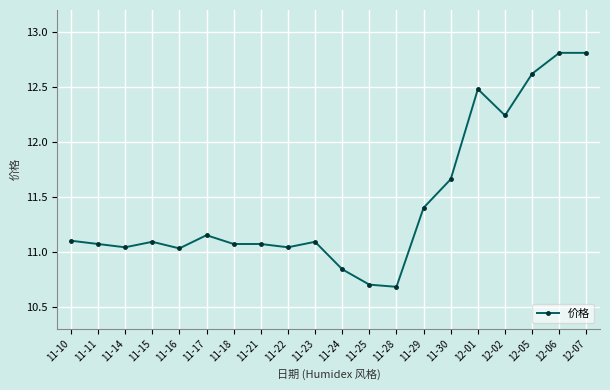

What is the label of the 4th point from the left?

11-15